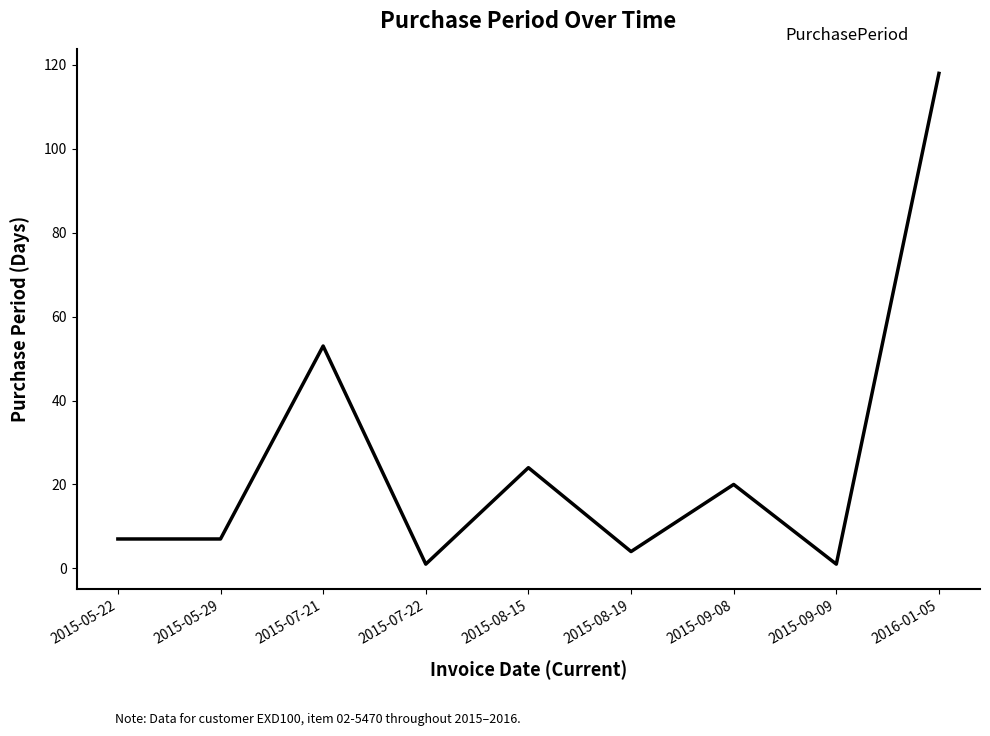

What is the difference between the values at 2016-01-05 and 2015-05-29?

111